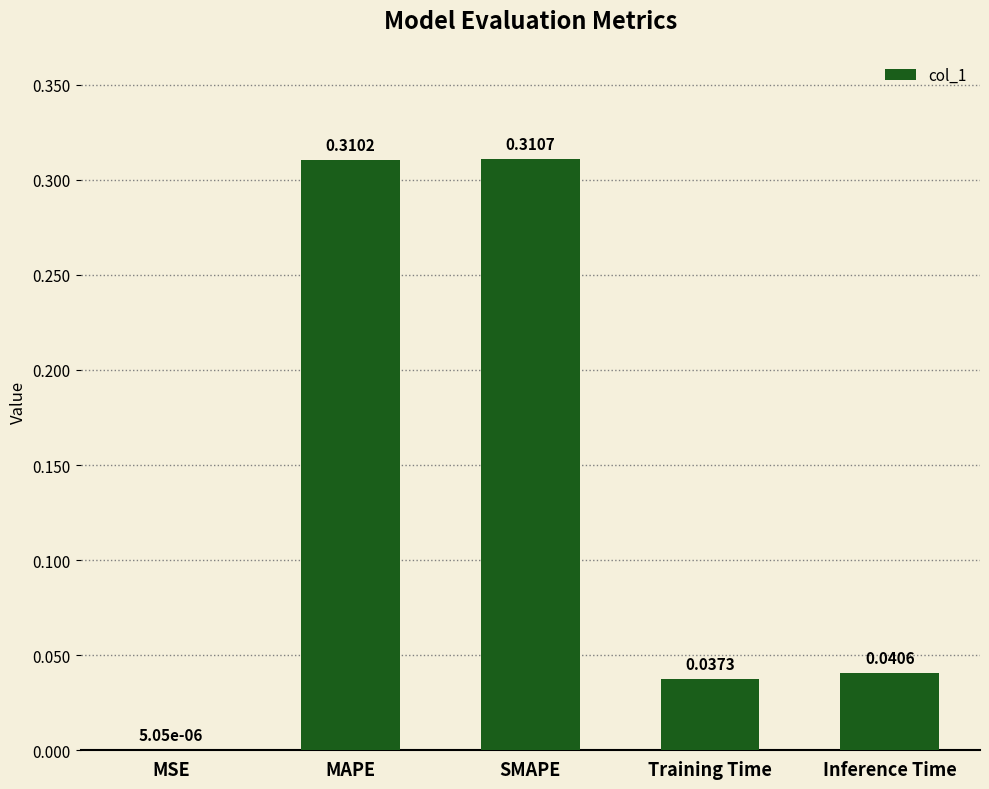

What is the sum of all values?

0.7